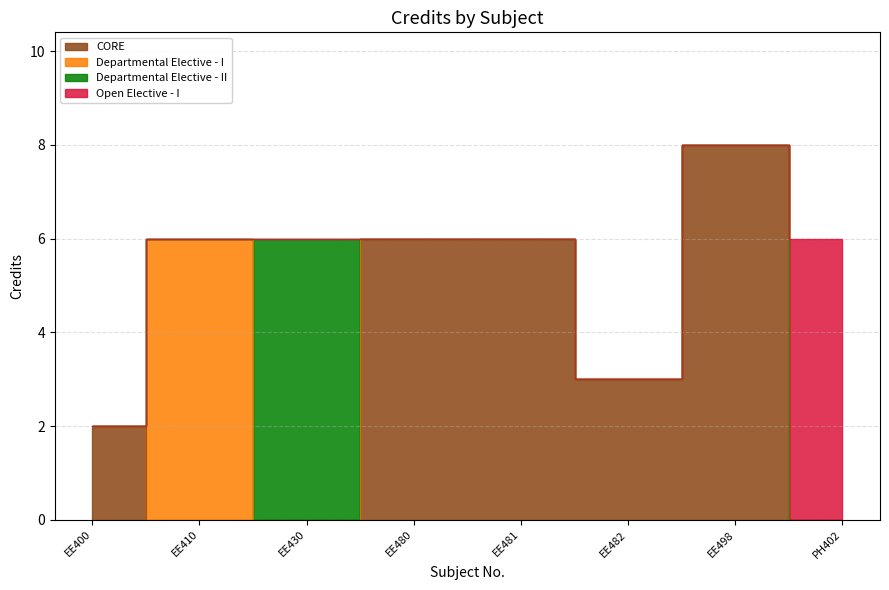

Between PH402 and EE400, which is larger?

PH402